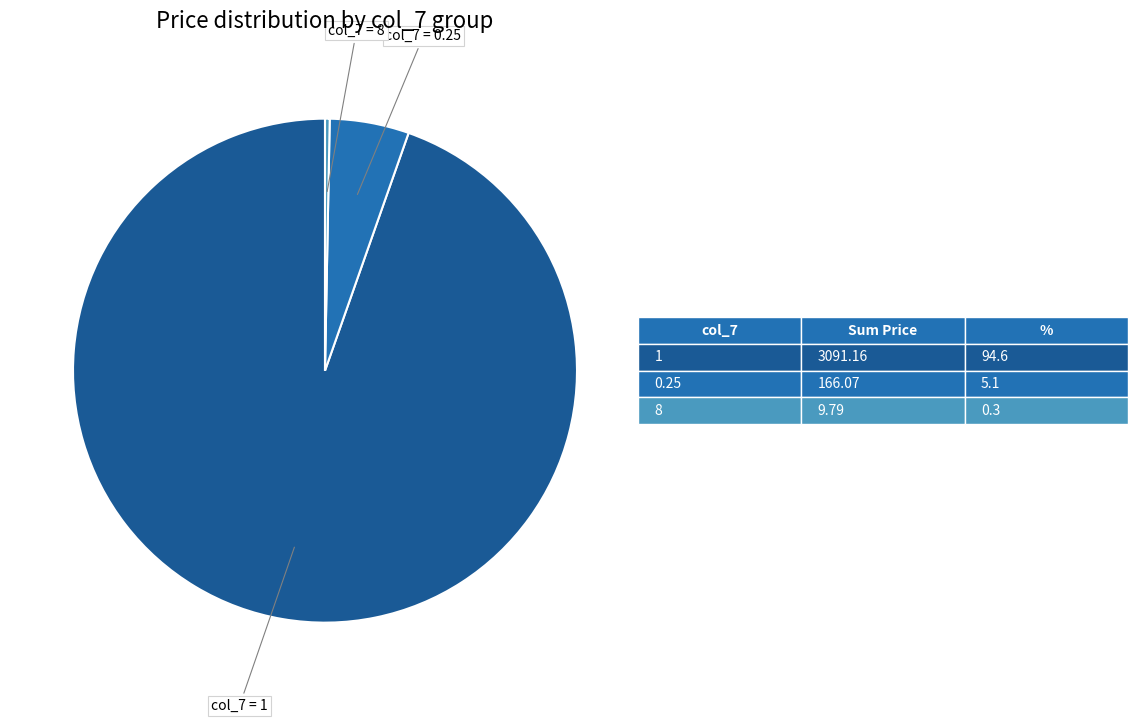

Is there any slice that represents more than half of the pie?

Yes